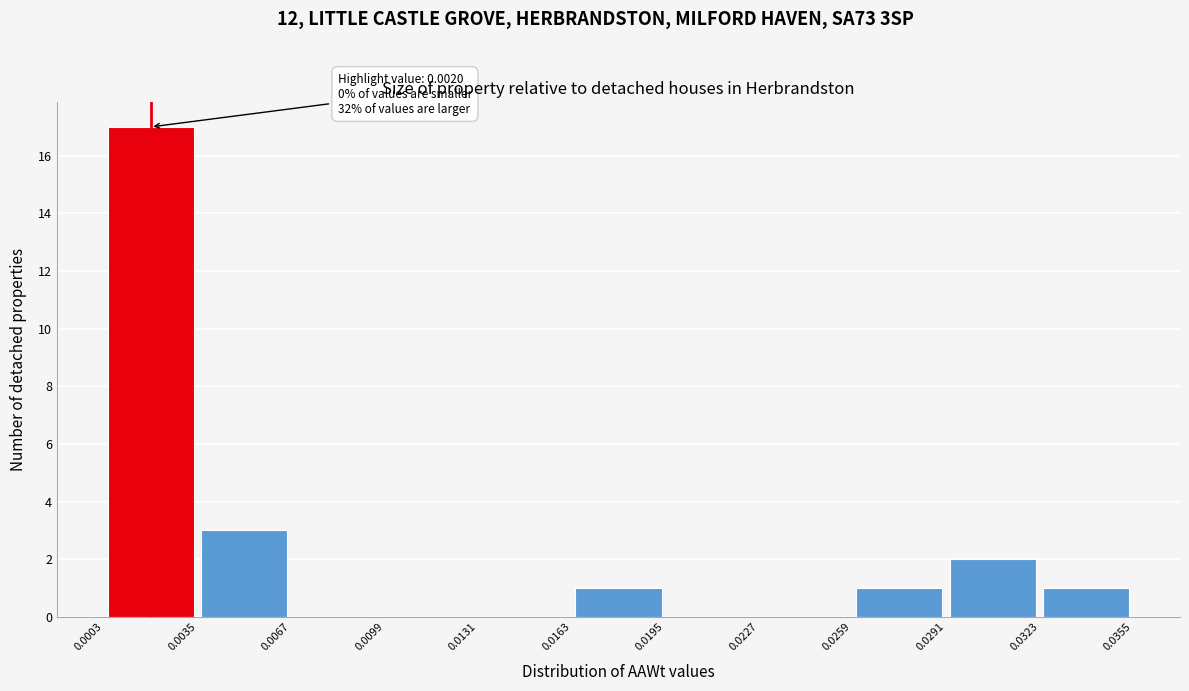

Which range on the x-axis has the tallest bar?

0.0003 to 0.0035